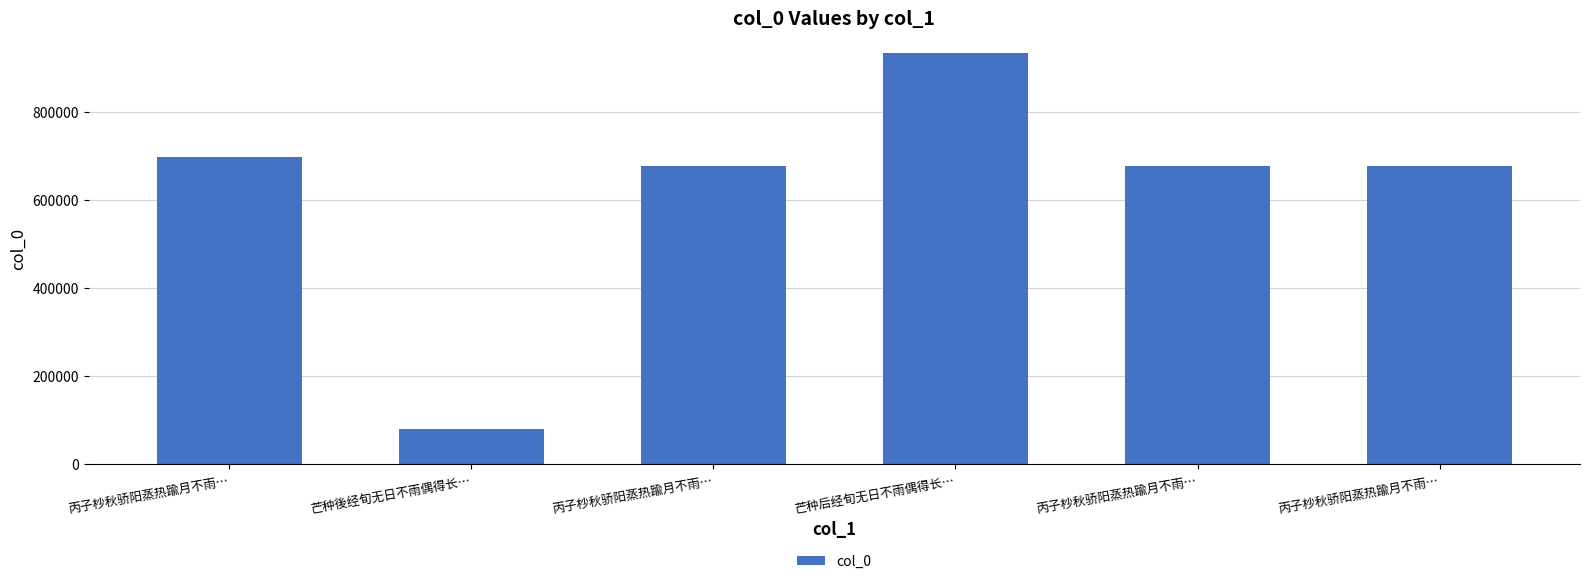

Reading left to right, what are all the values shown in this chart?

697640	80820	677421	931822	677419	677420